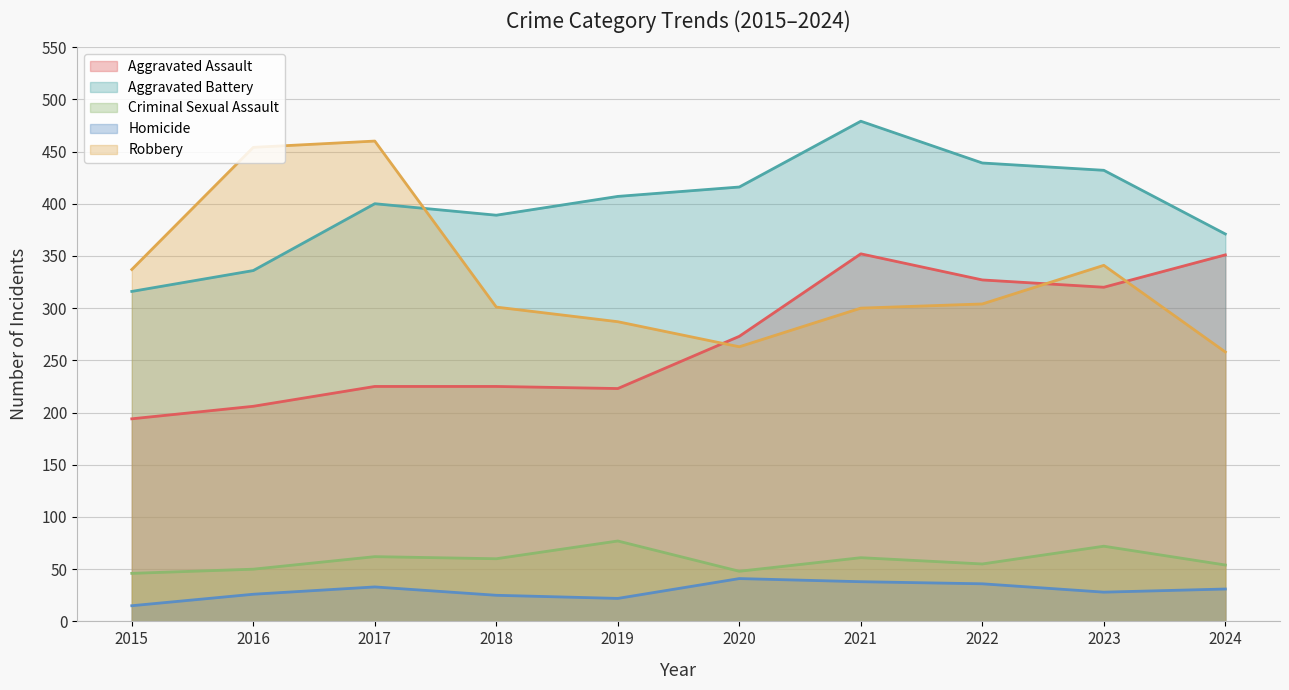

Reading left to right, list all the values displayed in this chart.

Aggravated Assault: 194	206	225	225	223	273	352	327	320	351
Aggravated Battery: 316	336	400	389	407	416	479	439	432	371
Criminal Sexual Assault: 46	50	62	60	77	48	61	55	72	54
Homicide: 15	26	33	25	22	41	38	36	28	31
Robbery: 337	454	460	301	287	263	300	304	341	258